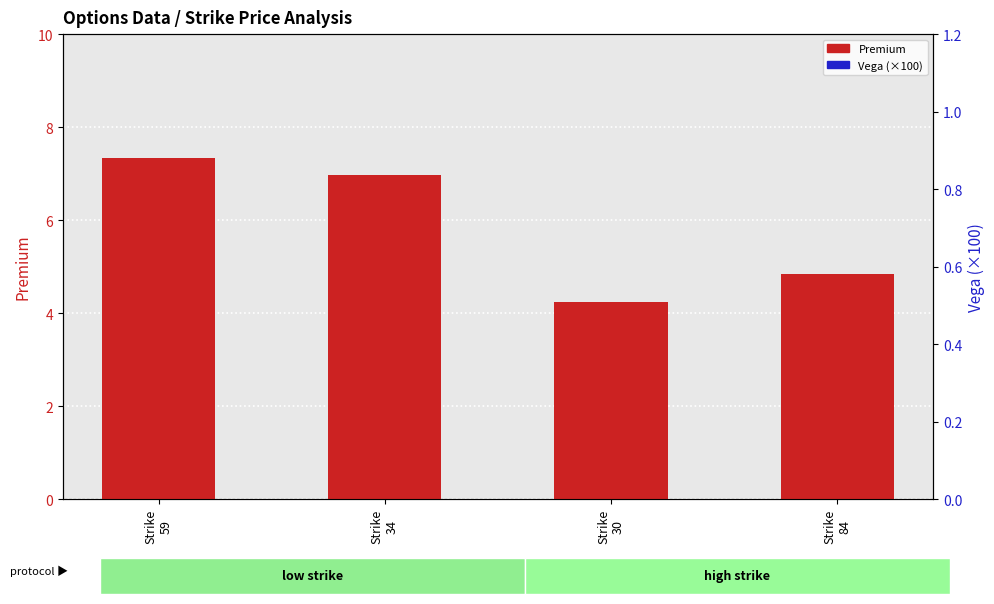

What is the total value across all series at Strike
30?

7.7